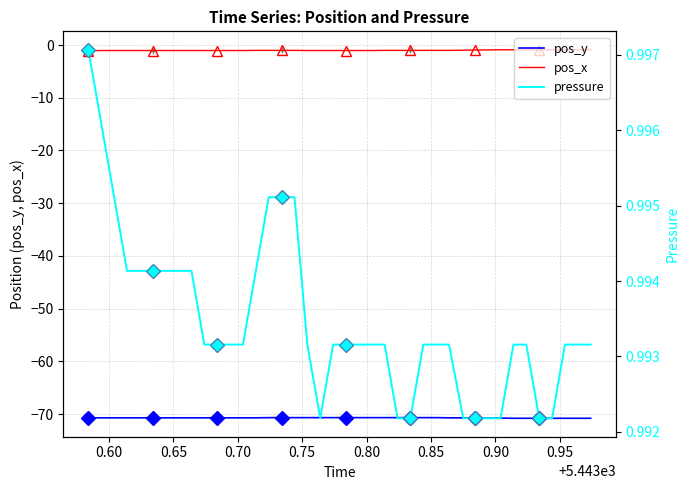

Is the value of pos_x at 0.65 greater than the value of pos_y at 29?

Yes